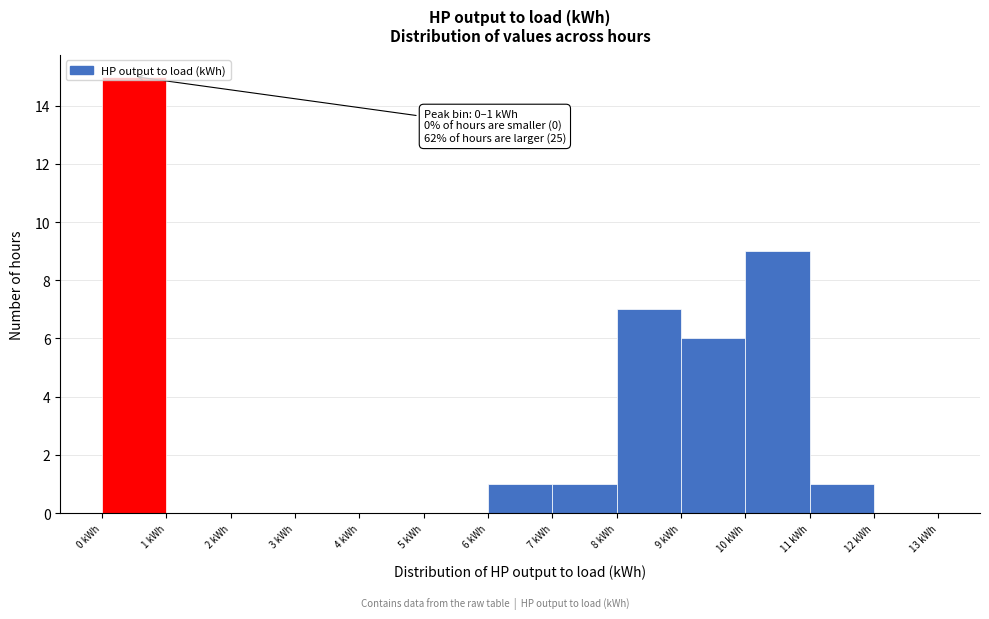

Over which range of the x-axis is the bar tallest?

0 to 1